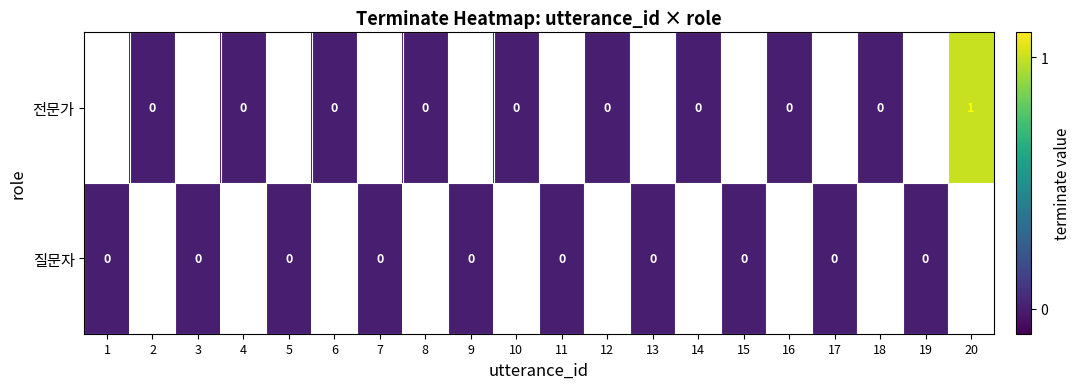

Which has a higher value, 7 or 4?

4